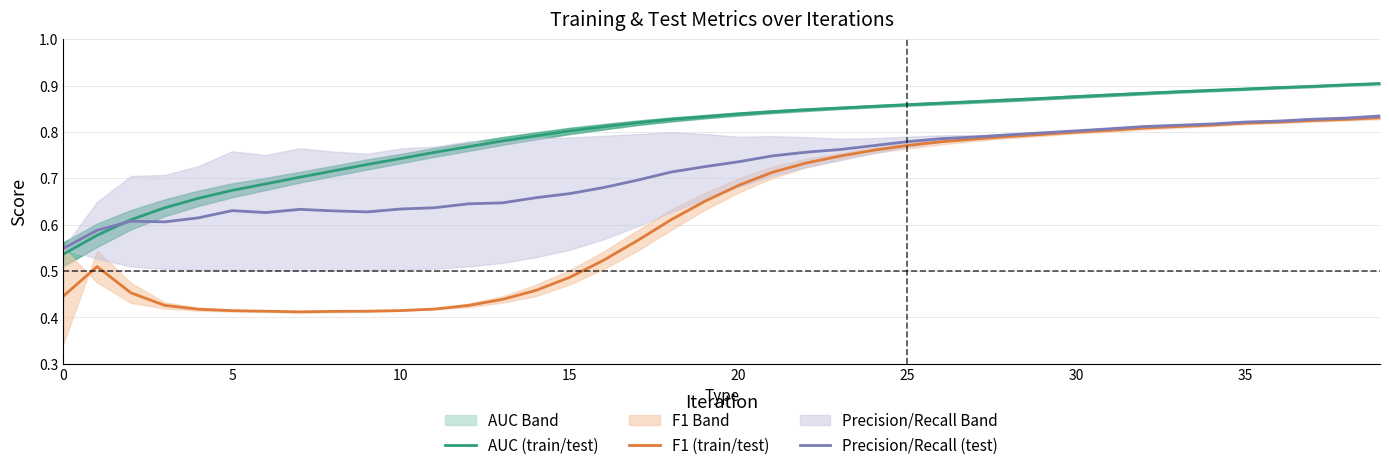

True or false: F1 (train/test) and Precision/Recall (test) cross at least once.

False